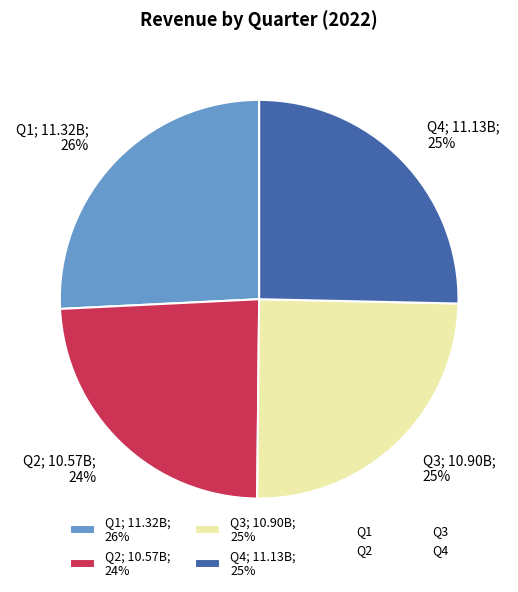

To the nearest percent, what is the combined percentage of Q2 and Q3?

49%